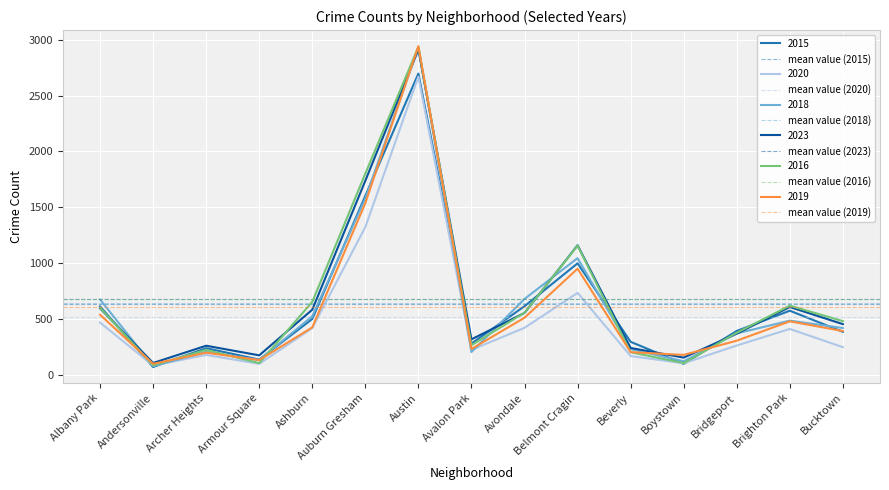

Does the chart display data point markers on the line(s)?

No